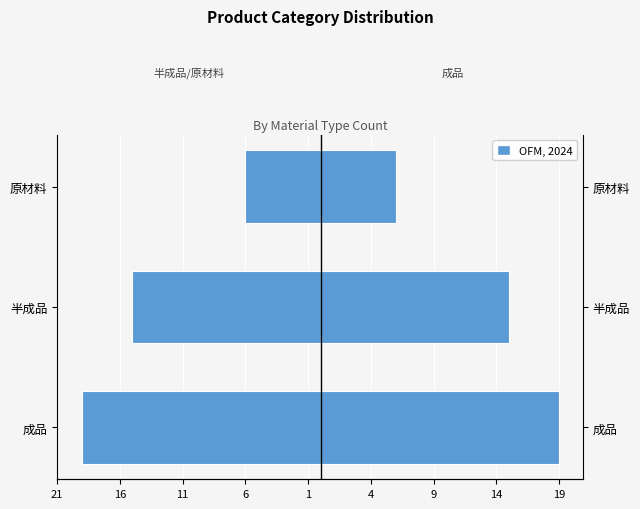

What is the value of the 成品/半成品/原材料 (right) bar at the 2nd from the left?

15